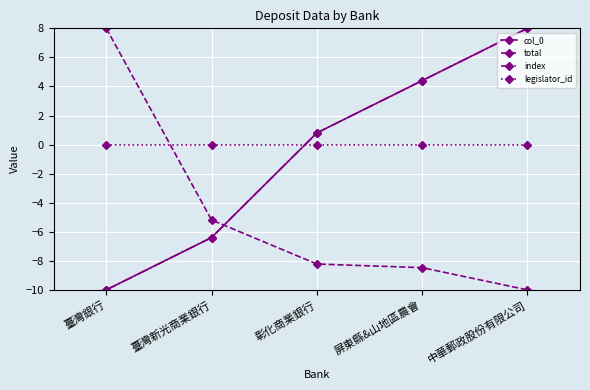

After their last crossing, which series has the higher values: index or total?

index